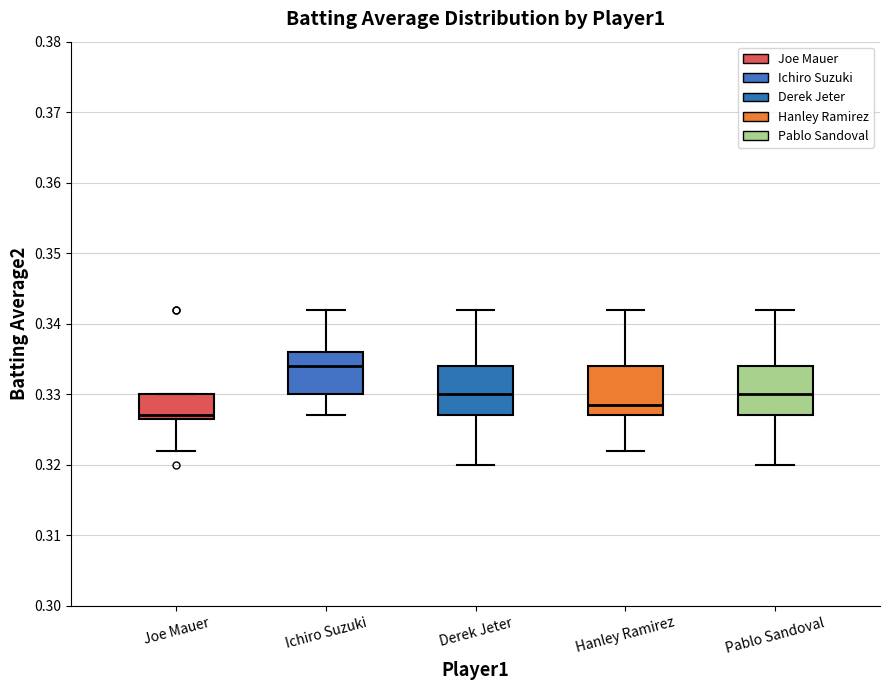

Reading left to right, transcribe this box plot: for each box, give where its median line is, the range the box spans, and where its two whiskers end, as read against the y-axis. The values are not printed on the chart, so give them approximately, as read against the axis.

Joe Mauer: median 0.327 (just above the box's lower edge), box 0.327 to 0.330, whiskers 0.322 to 0.330
Ichiro Suzuki: median 0.334, box 0.330 to 0.336, whiskers 0.327 to 0.342
Derek Jeter: median 0.330, box 0.327 to 0.334, whiskers 0.320 to 0.342
Hanley Ramirez: median 0.329, box 0.327 to 0.334, whiskers 0.322 to 0.342
Pablo Sandoval: median 0.330, box 0.327 to 0.334, whiskers 0.320 to 0.342